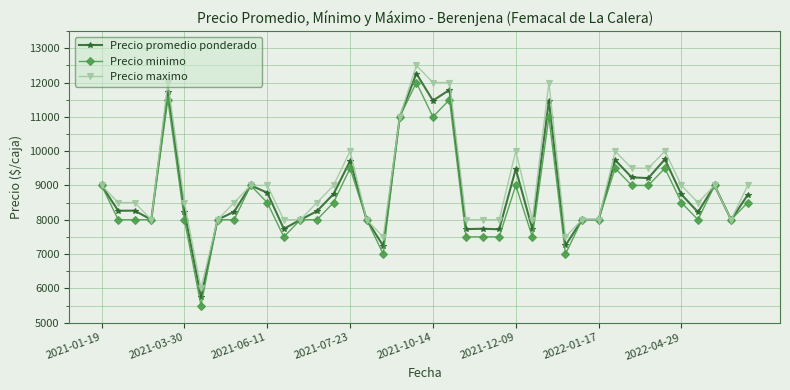

Rank the series by their average value, from highest to lowest.

Precio maximo, Precio promedio ponderado, Precio minimo